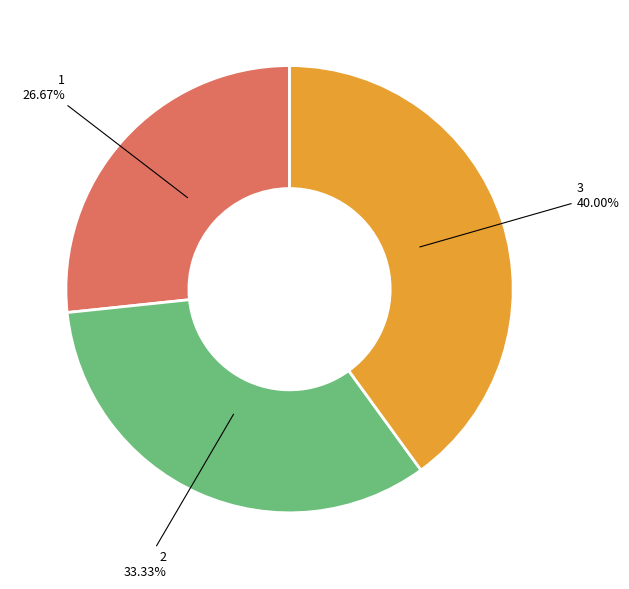

To the nearest percent, what is the average slice percentage?

33%